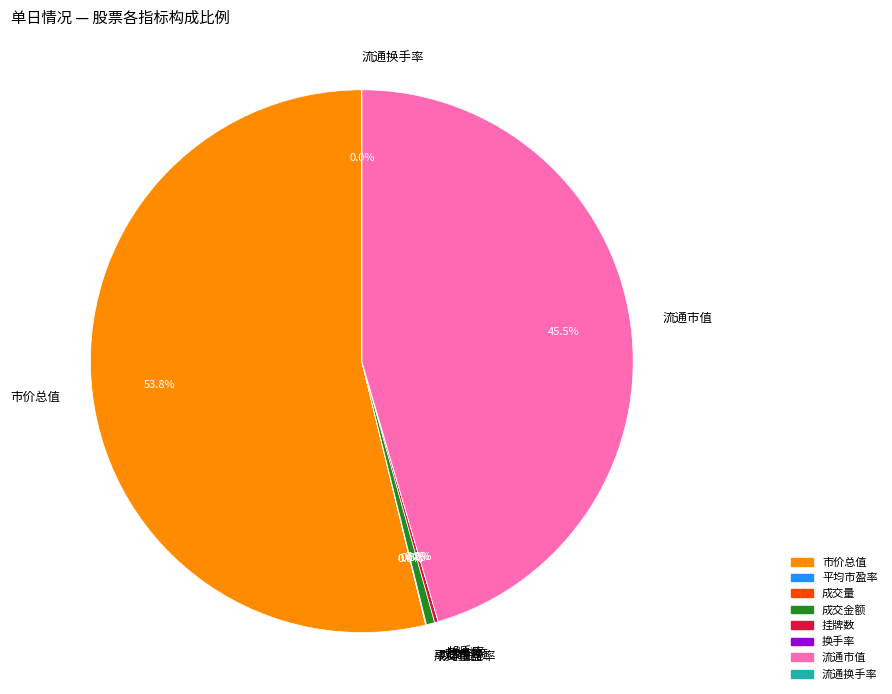

Does 市价总值 represent more than half of the total?

Yes